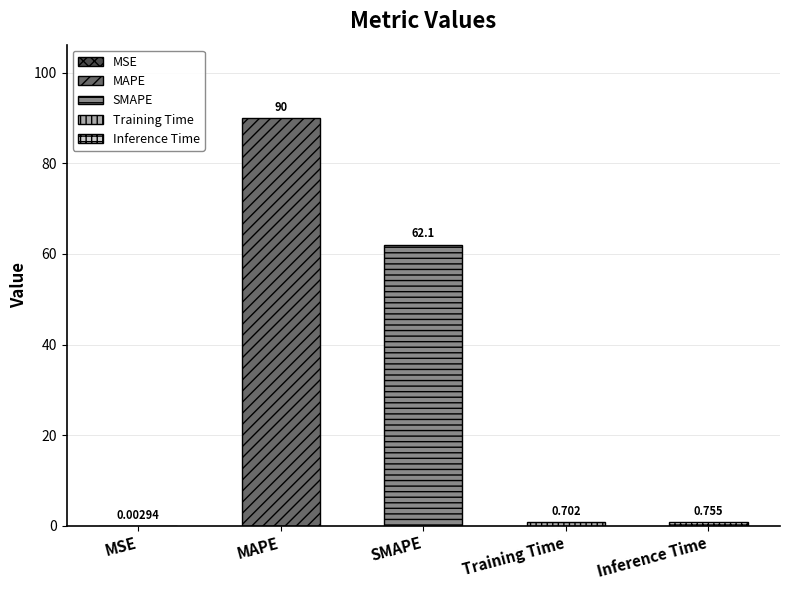

Between SMAPE and MAPE, which is larger?

MAPE